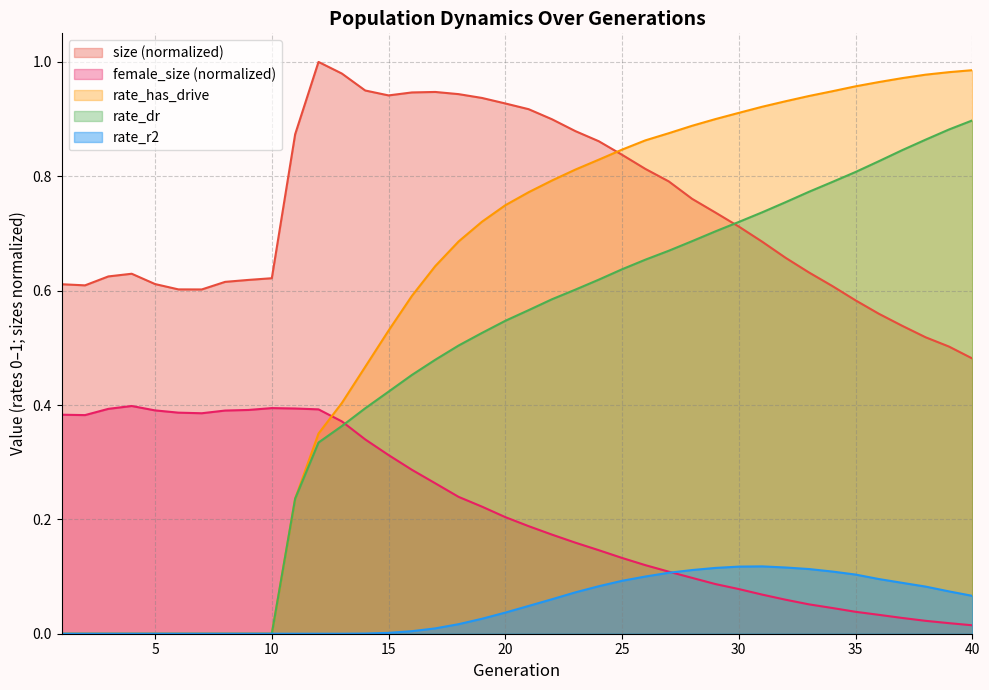

What are all the series names shown in the legend?

size (normalized), female_size (normalized), rate_has_drive, rate_dr, rate_r2